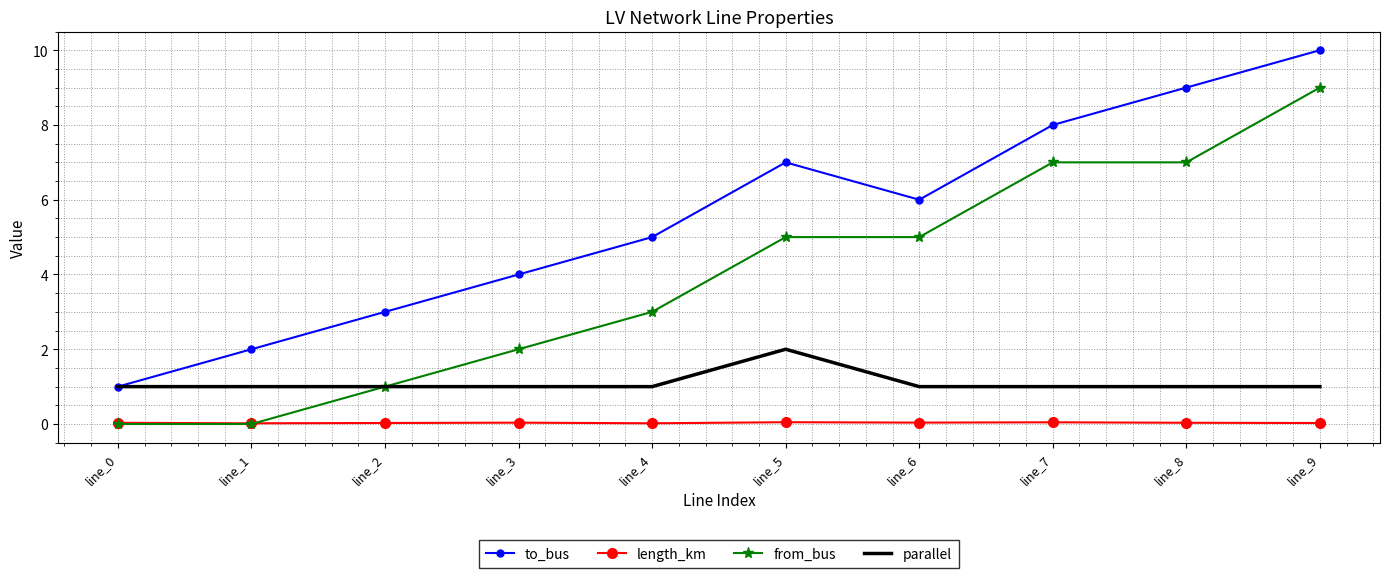

True or false: to_bus and from_bus intersect in this chart.

False